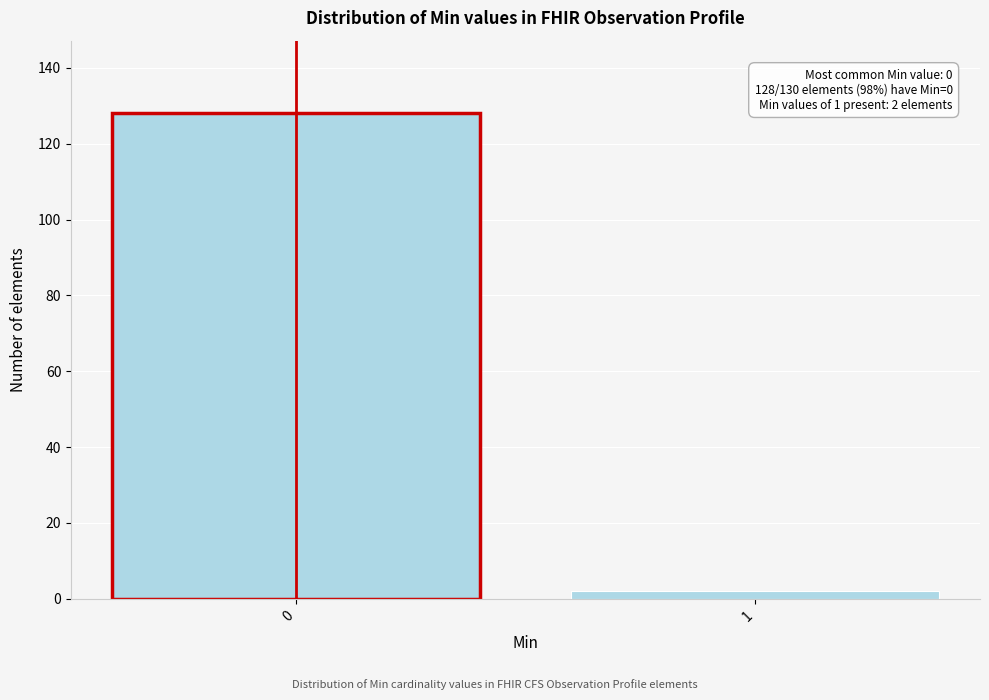

Reading right to left, extract all data points from this chart.

1=2	0=128